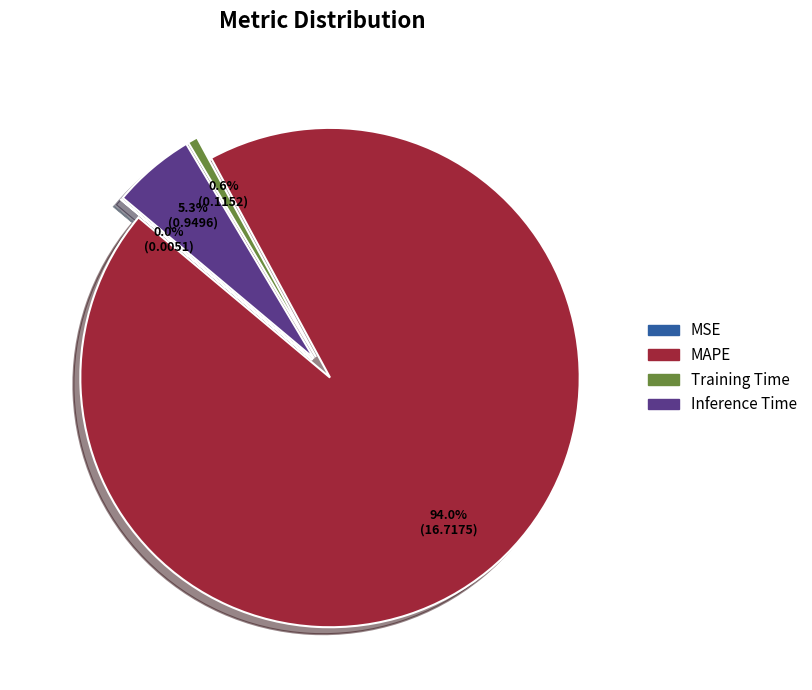

Does MAPE represent more than half of the total?

Yes